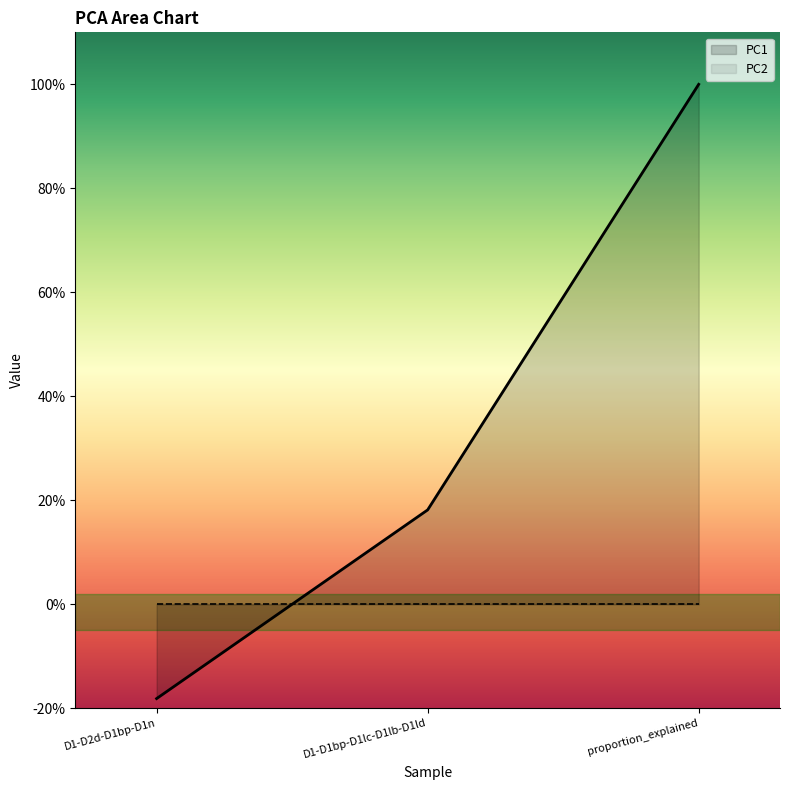

Reading right to left, list all the values displayed in this chart.

1.0	0.2	-0.2